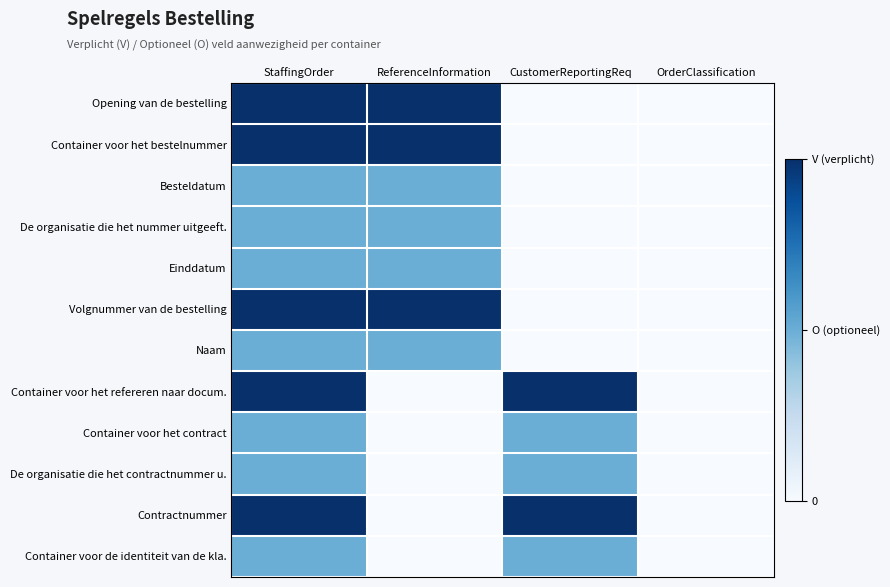

At how many categories does at least one series exceed 0?

3